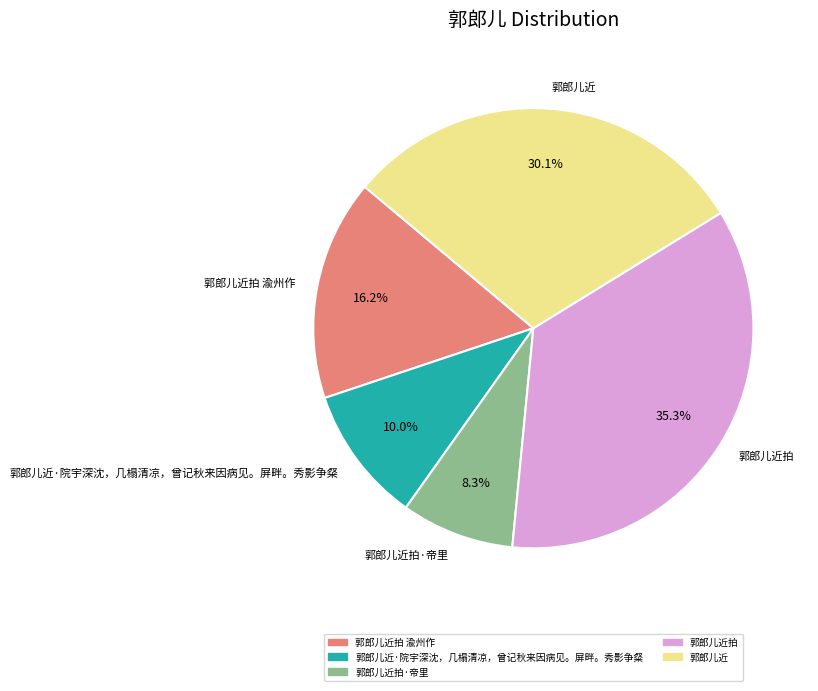

What is the smallest slice in the pie chart?

郭郎儿近拍·帝里